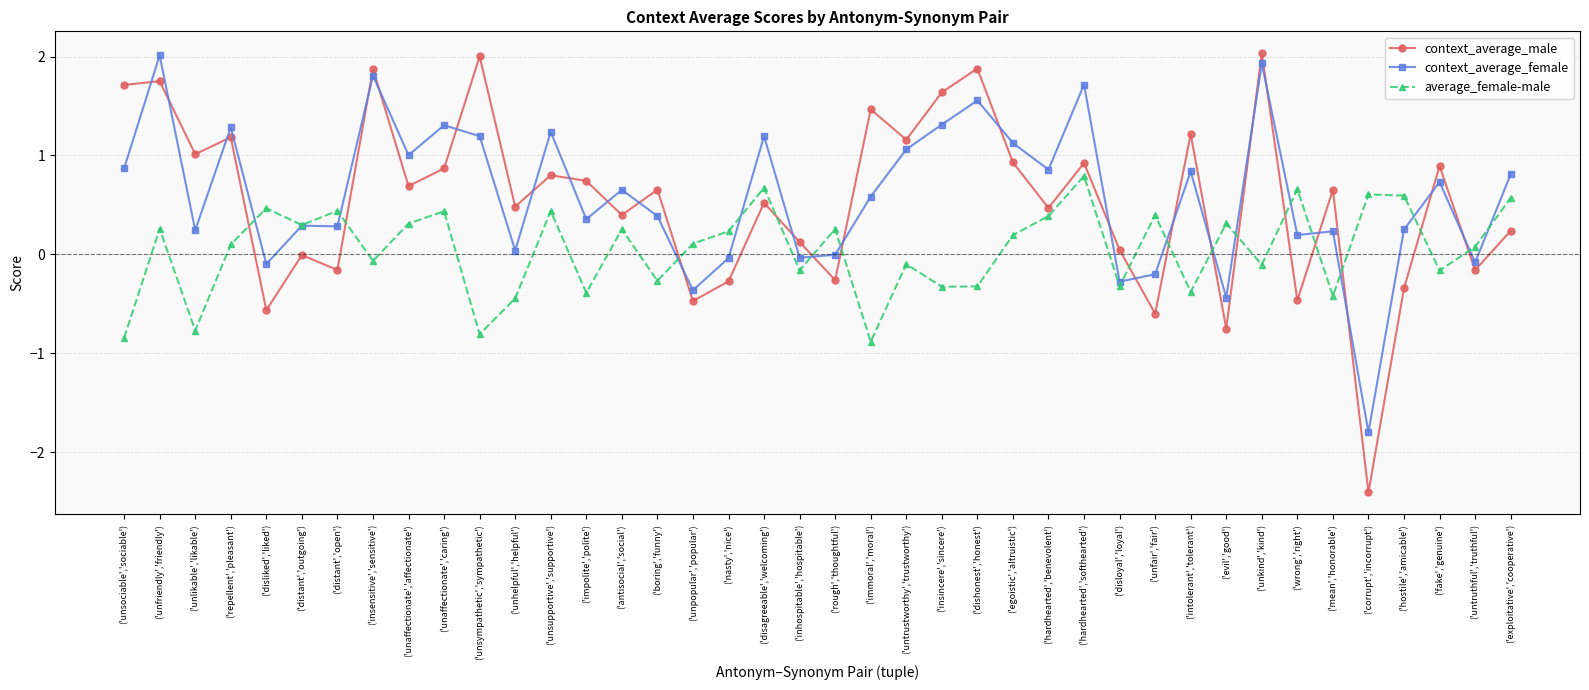

How many lines are shown in the chart?

3